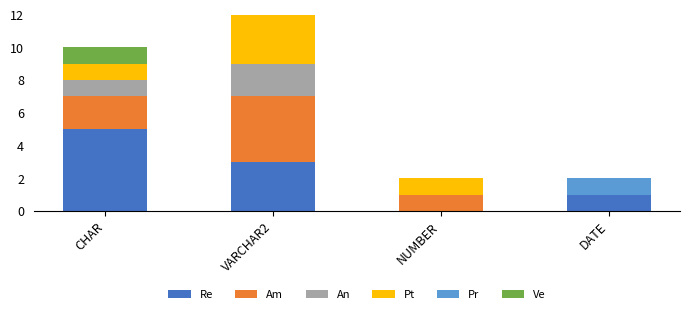

True or false: Pr has a value of 3 at VARCHAR2.

False